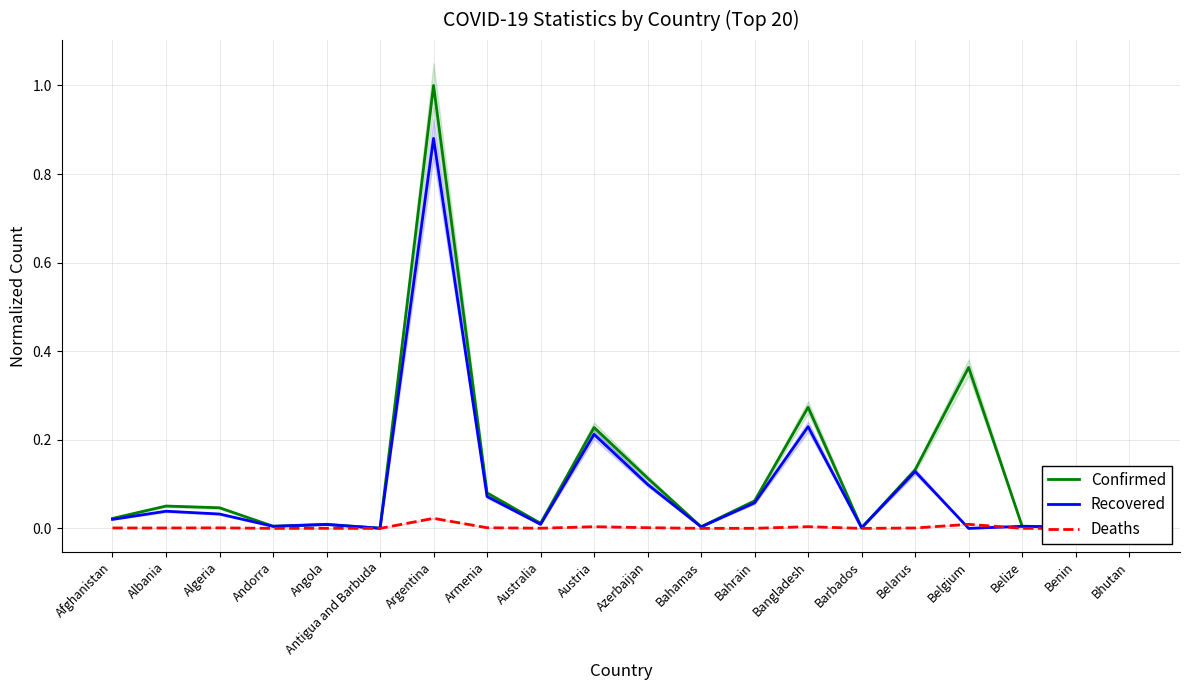

Is the value of Confirmed at Bahrain greater than the value of Recovered at Antigua and Barbuda?

Yes